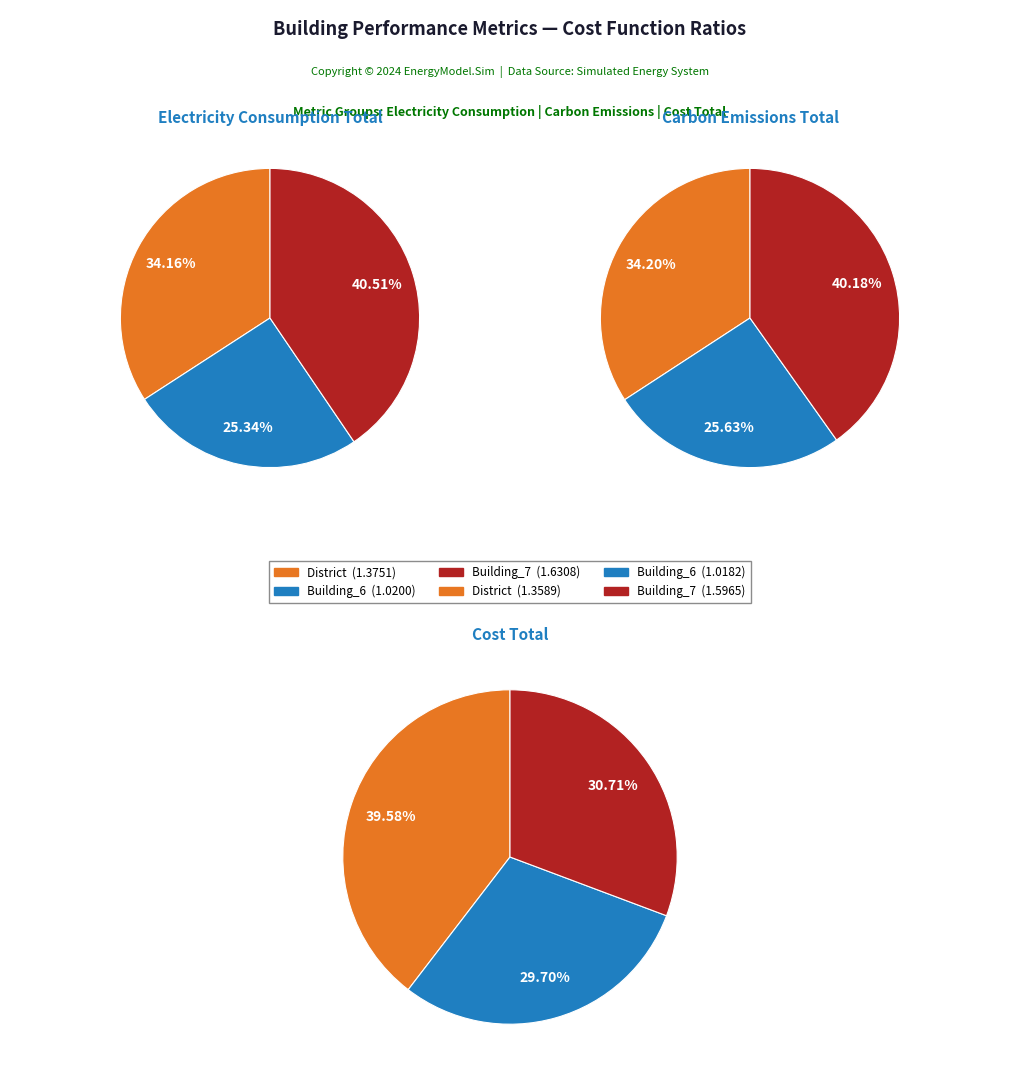

What is the largest slice in the pie chart?

Building_7